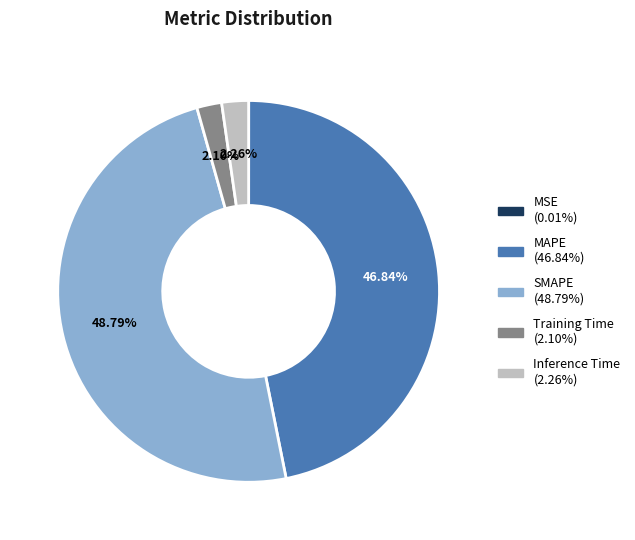

True or false: SMAPE accounts for 49% of the total.

True